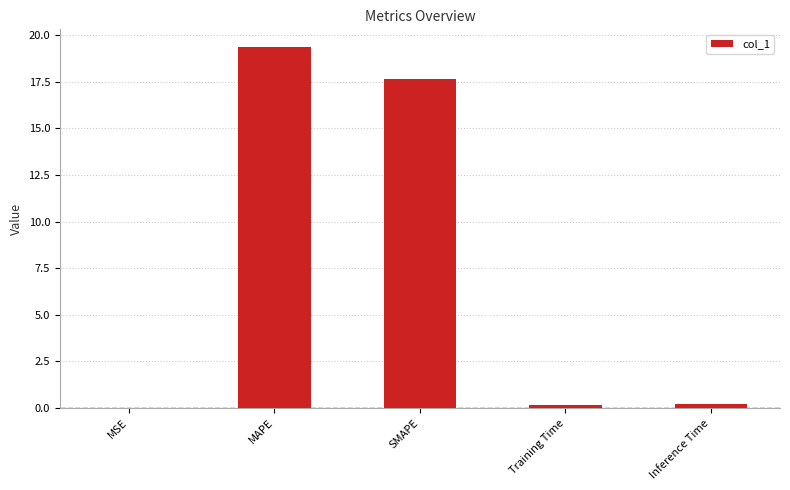

At which category does the chart reach its peak across all series?

MAPE